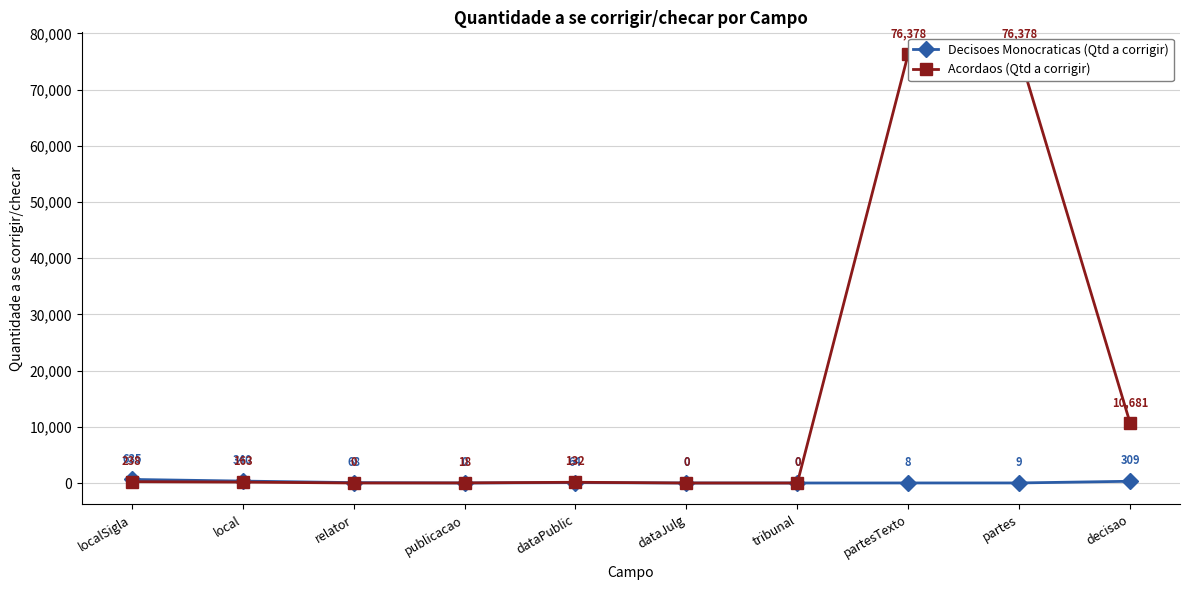

What is the difference between the Acordaos (Qtd a corrigir) values at partesTexto and dataPublic?

76246